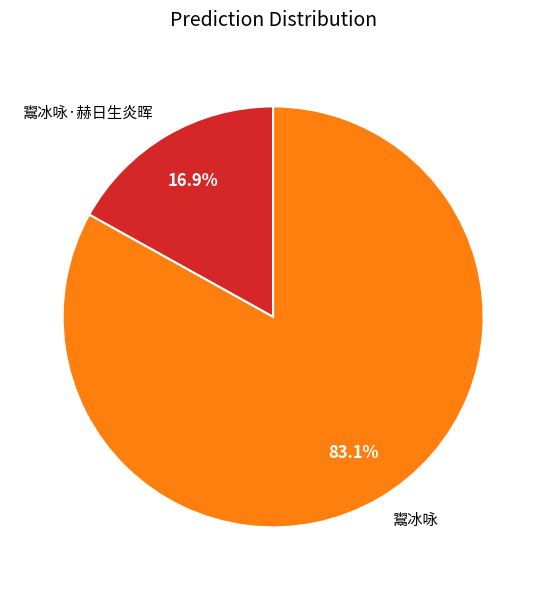

How many slices are in this pie chart?

2